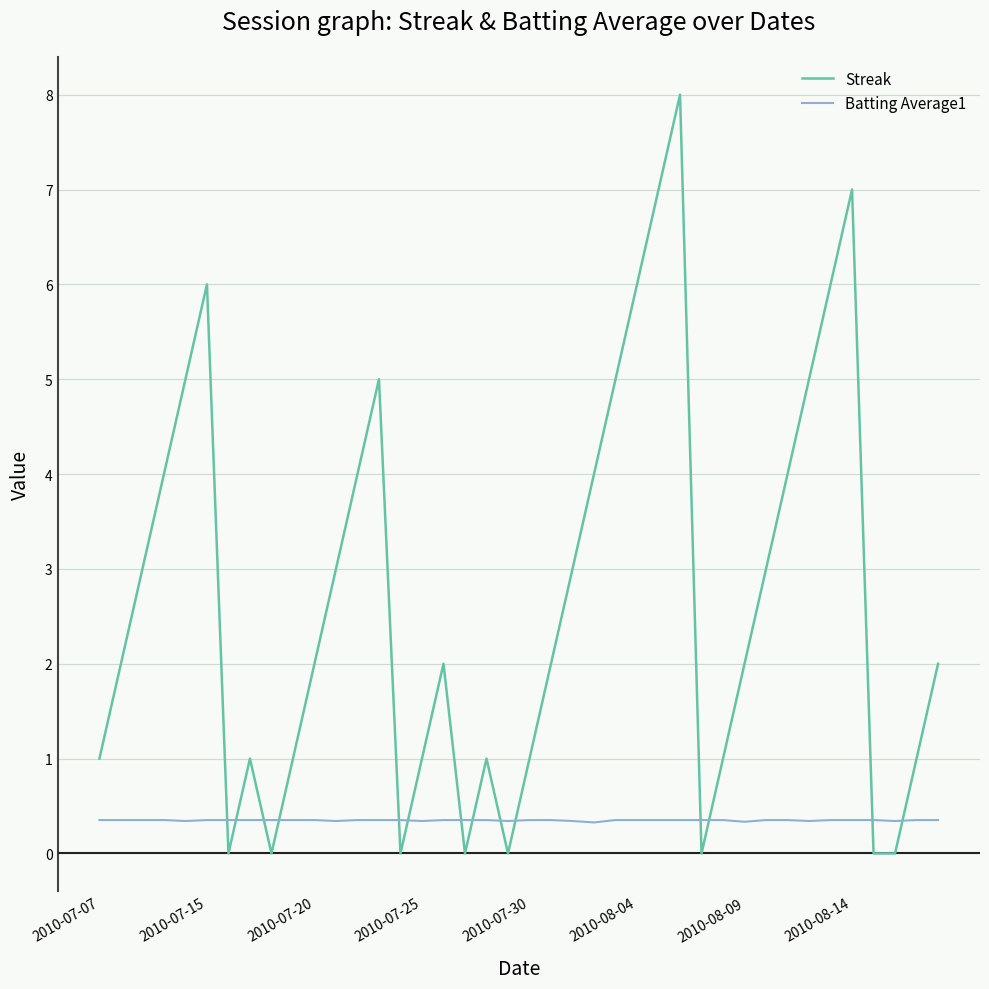

Rank the series by their maximum value, from lowest to highest.

Batting Average1, Streak